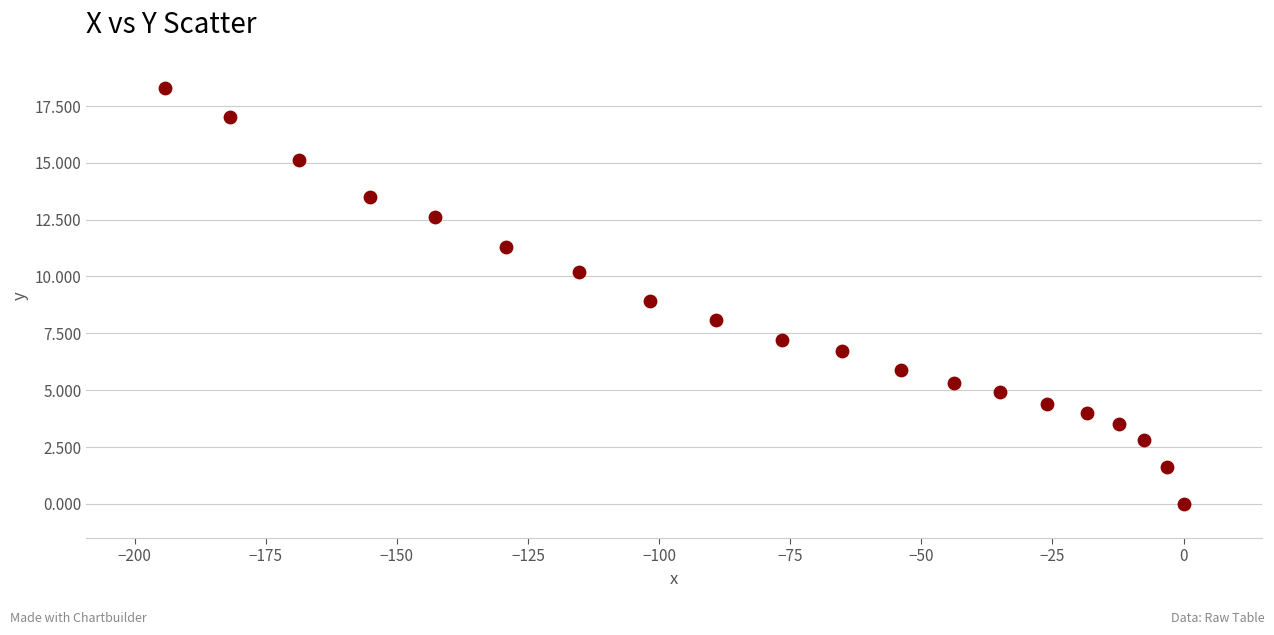

What is the range of Y values (max minus min)?

18.3